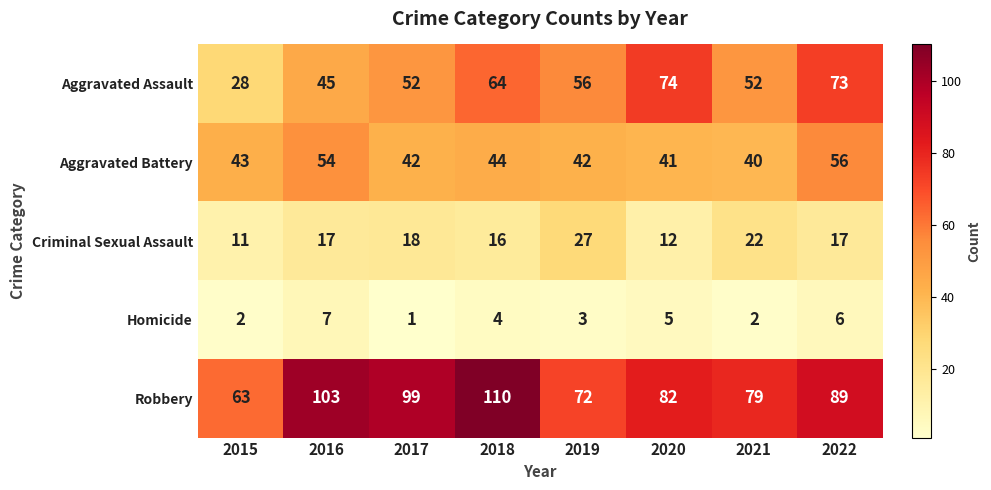

At 2016, list the series in order from largest to smallest.

Robbery, Aggravated Battery, Aggravated Assault, Criminal Sexual Assault, Homicide